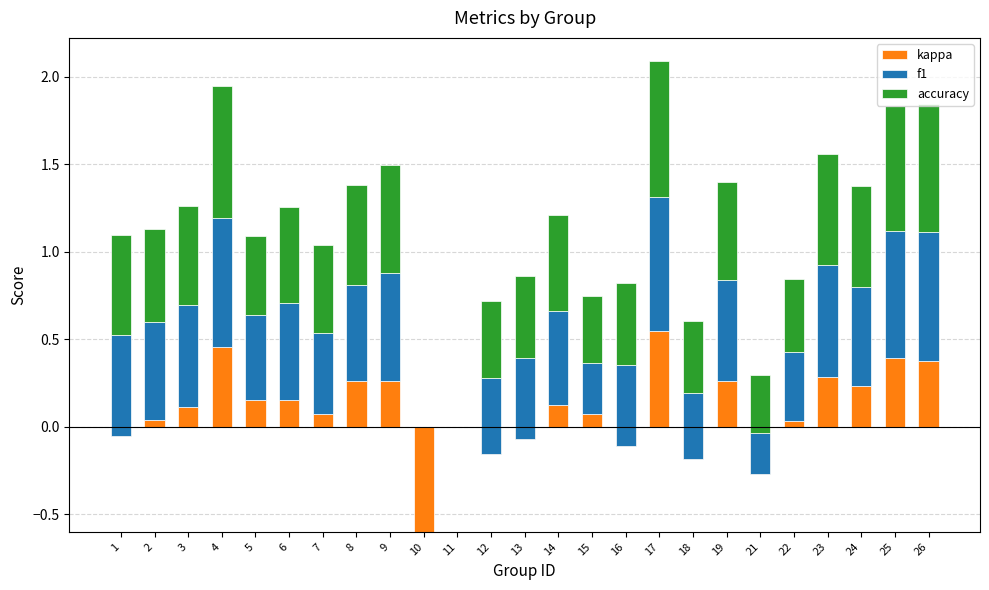

At which label does f1 reach its minimum?

10